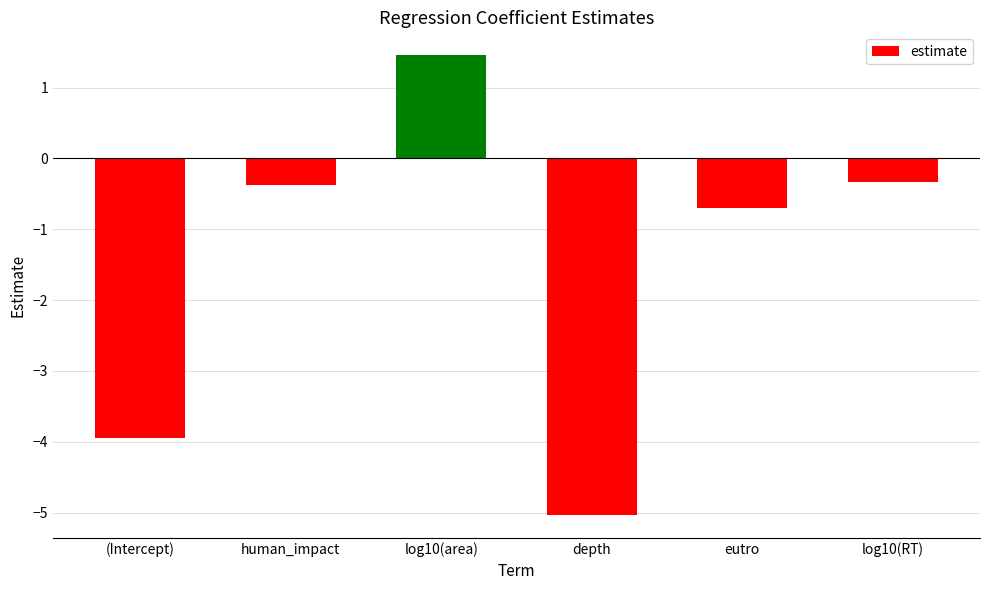

How many values are below 0?

5